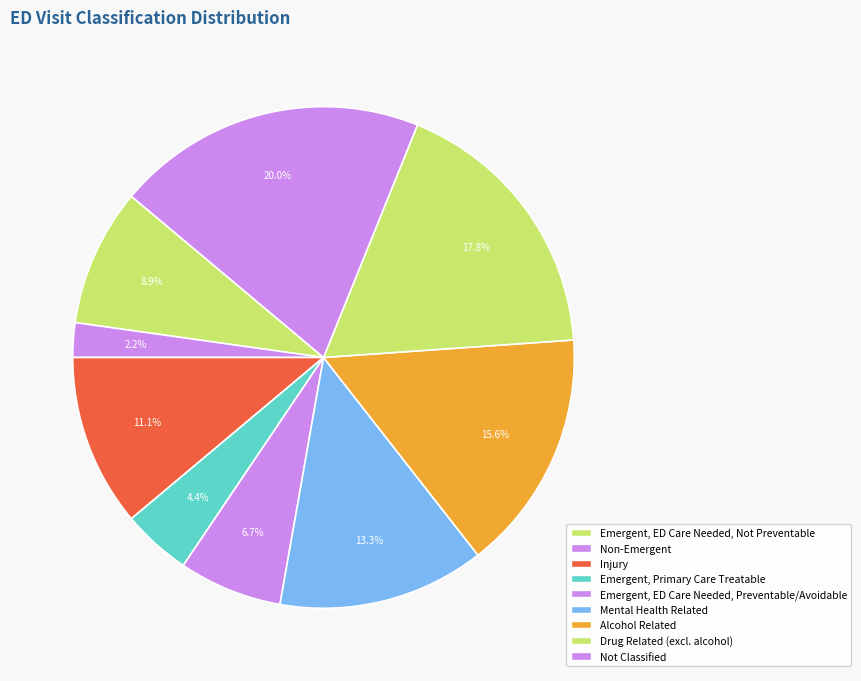

What is the largest slice in the pie chart?

unclassified